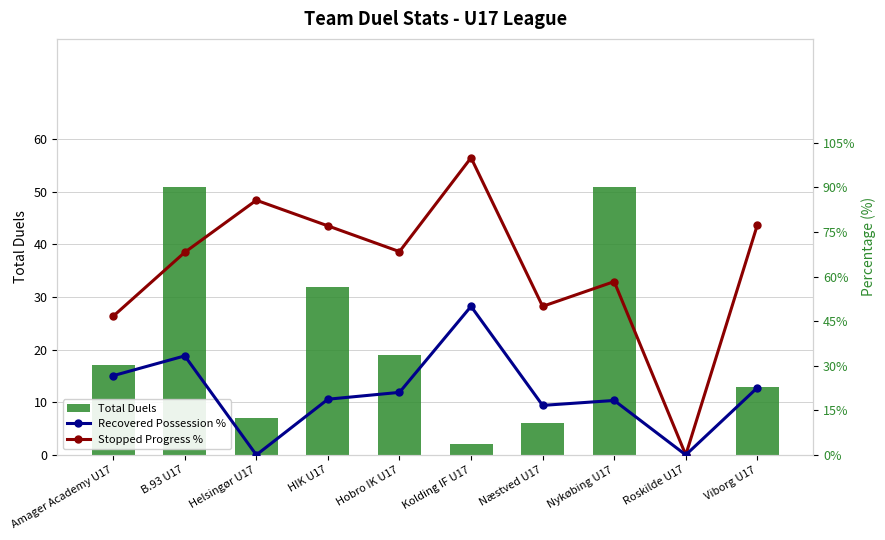

What is the difference between the Recovered Possession % values at Nykøbing U17 and Hobro IK U17?

2.7